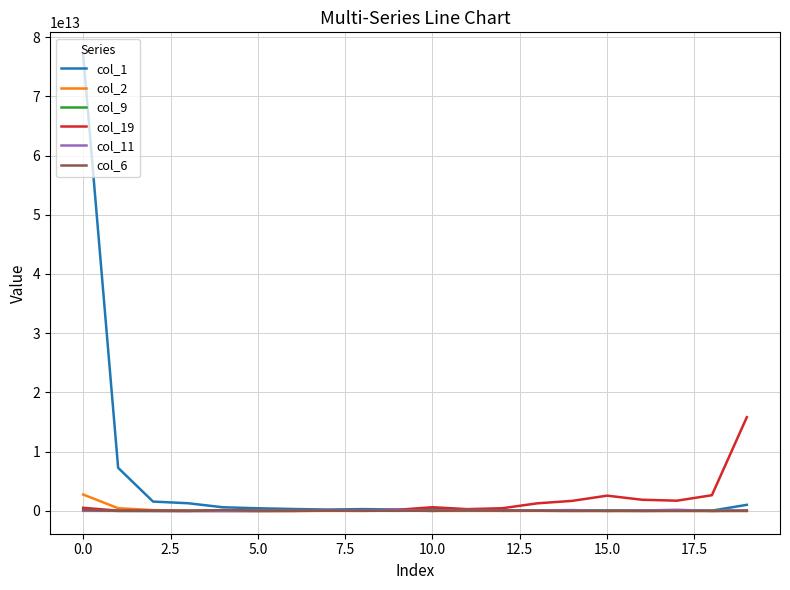

Count the number of data series in this chart.

6